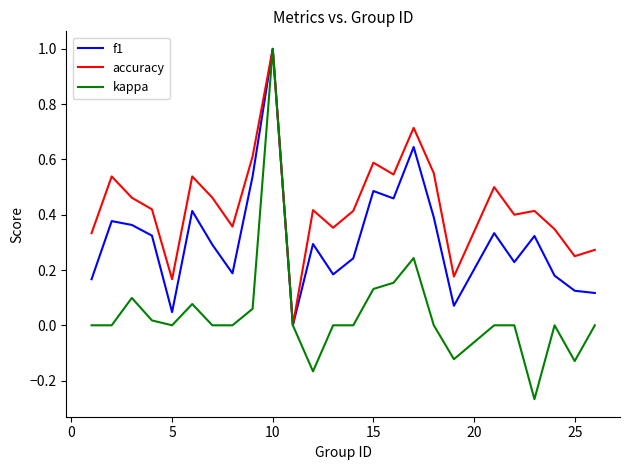

What is the maximum value shown in the chart?

1.0